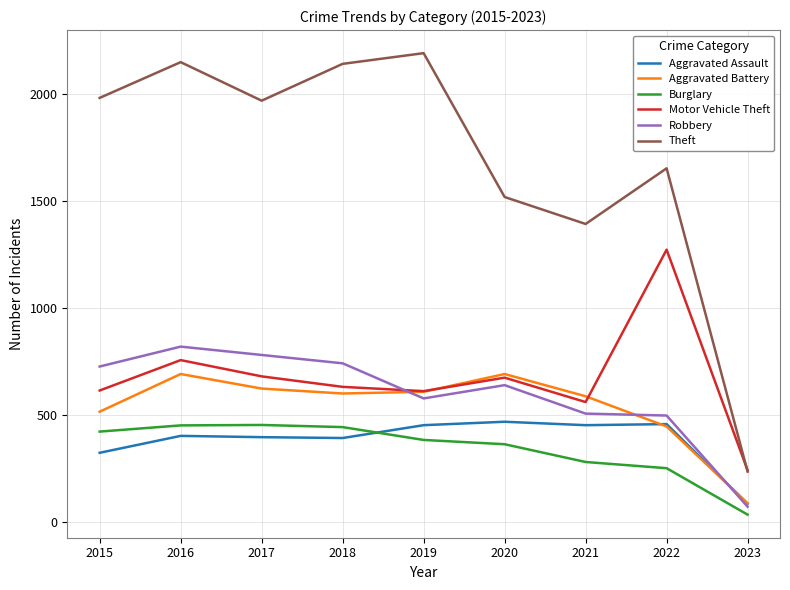

What is the total value across all series at 2017?

4900